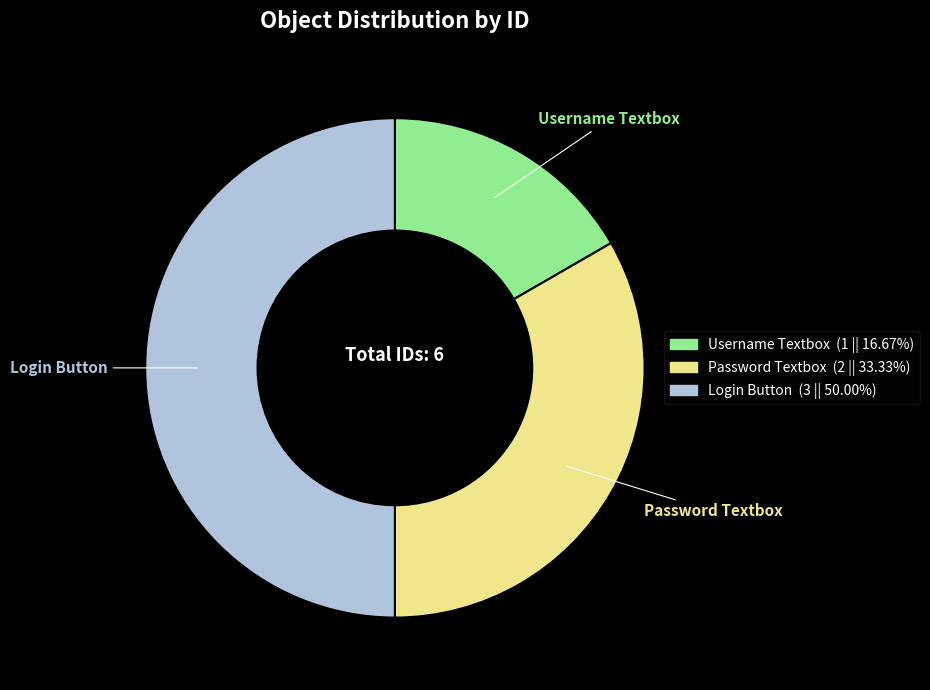

Is it true that Password Textbox is 28% of the pie?

False